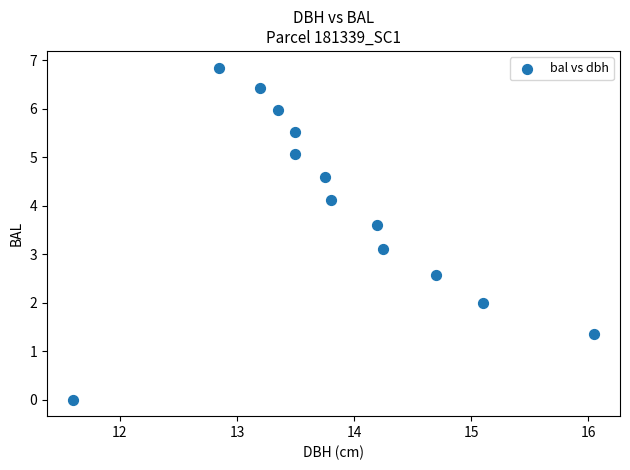

What is the range of X values (max minus min)?

4.5